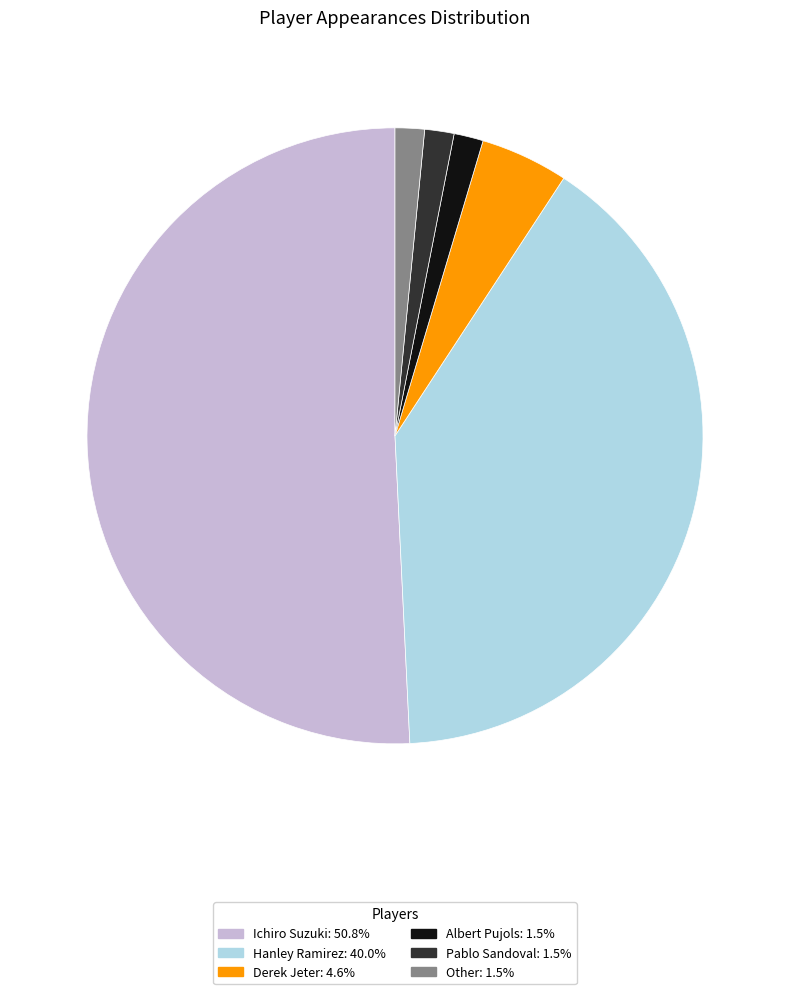

Does any single category account for the majority?

Yes